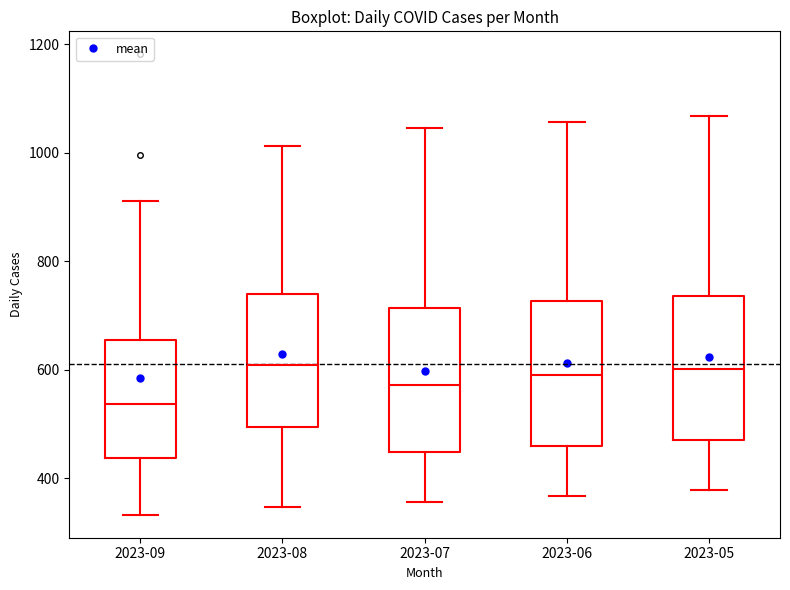

Reading left to right, transcribe this box plot: for each box, give where its median line is, the range the box spans, and where its two whiskers end, as read against the y-axis. The values are not printed on the chart, so give them approximately, as read against the axis.

2023-09: median 540, box 440 to 660, whiskers 340 to 920
2023-08: median 600, box 500 to 740, whiskers 340 to 1020
2023-07: median 580, box 440 to 720, whiskers 360 to 1040
2023-06: median 580, box 460 to 720, whiskers 360 to 1060
2023-05: median 600, box 460 to 740, whiskers 380 to 1060